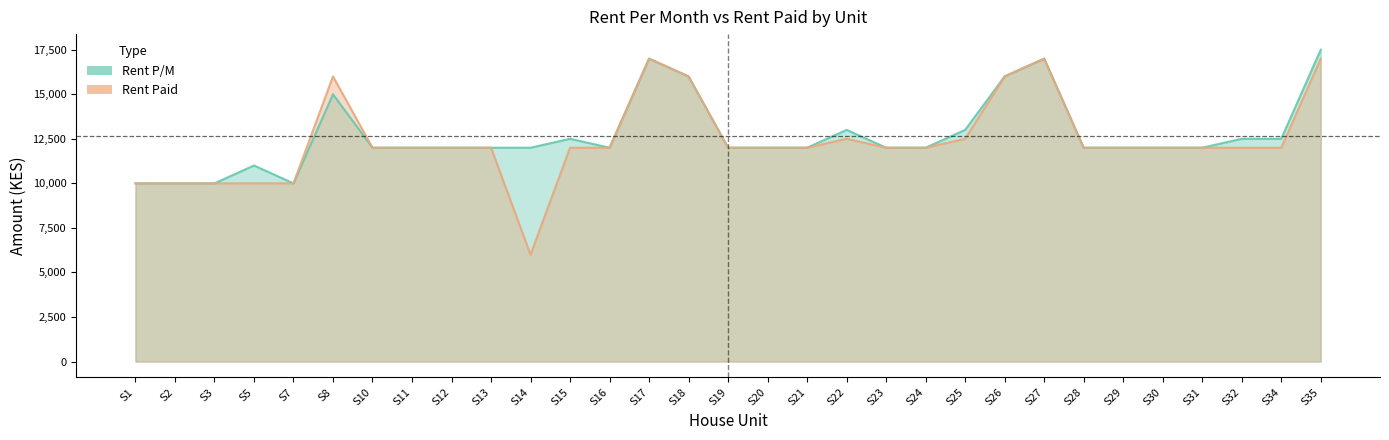

True or false: Rent Paid and Rent P/M intersect in this chart.

False